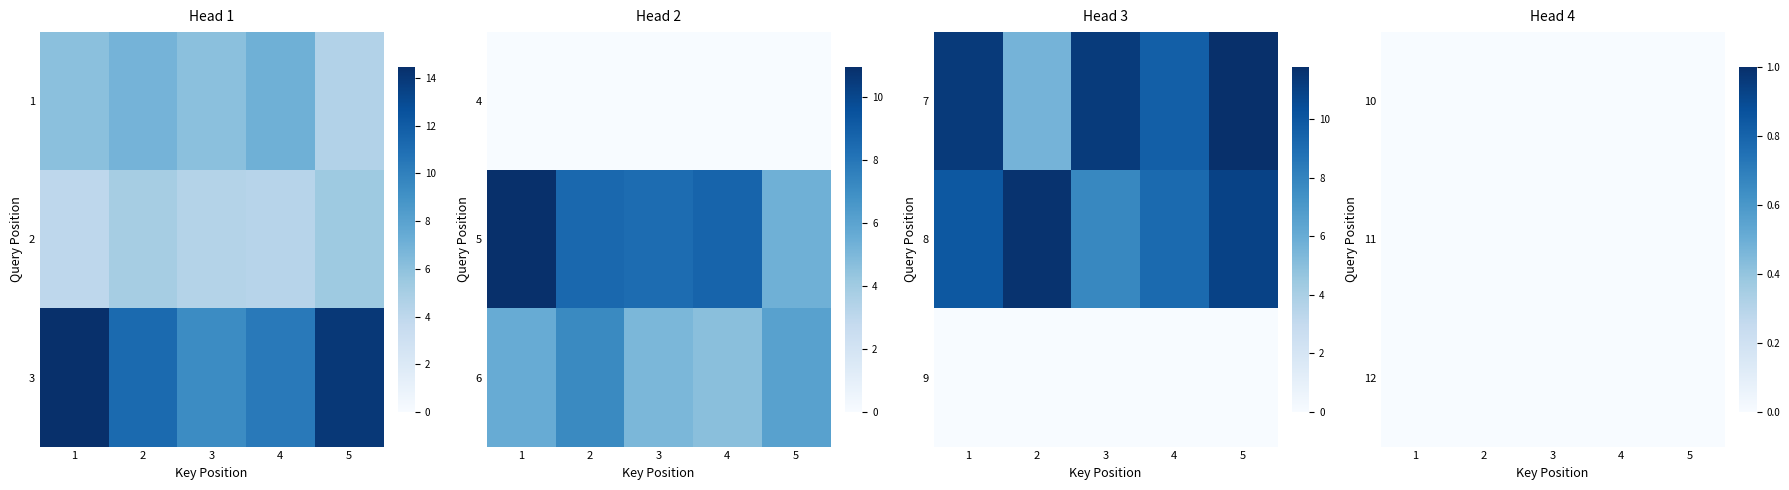

Reading left to right, list all the values displayed in this chart.

1: 6.1	6.9	6.1	7.1	4.5
2: 4.0	5.0	4.4	4.3	5.4
3: 14.5	11.2	9.4	10.4	14.0
5: 11.0	8.6	8.4	8.8	5.4
6: 5.6	7.2	5.0	4.7	6.1
7: 11.3	5.6	11.3	9.7	11.8
8: 10.0	11.6	7.8	9.1	10.9